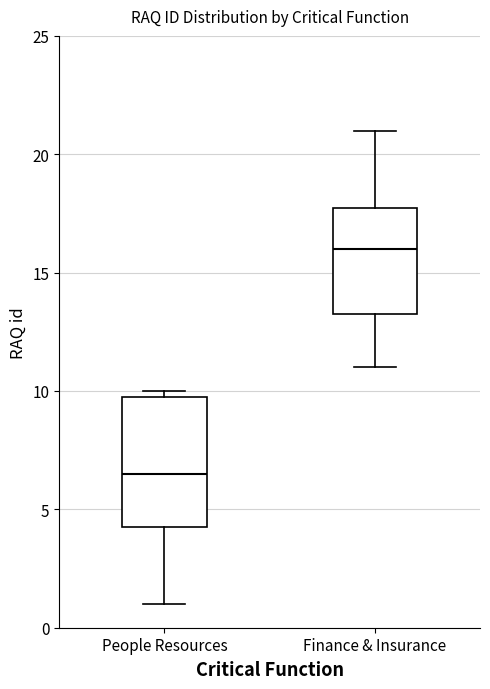

Which box's median line is the highest?

Finance & Insurance